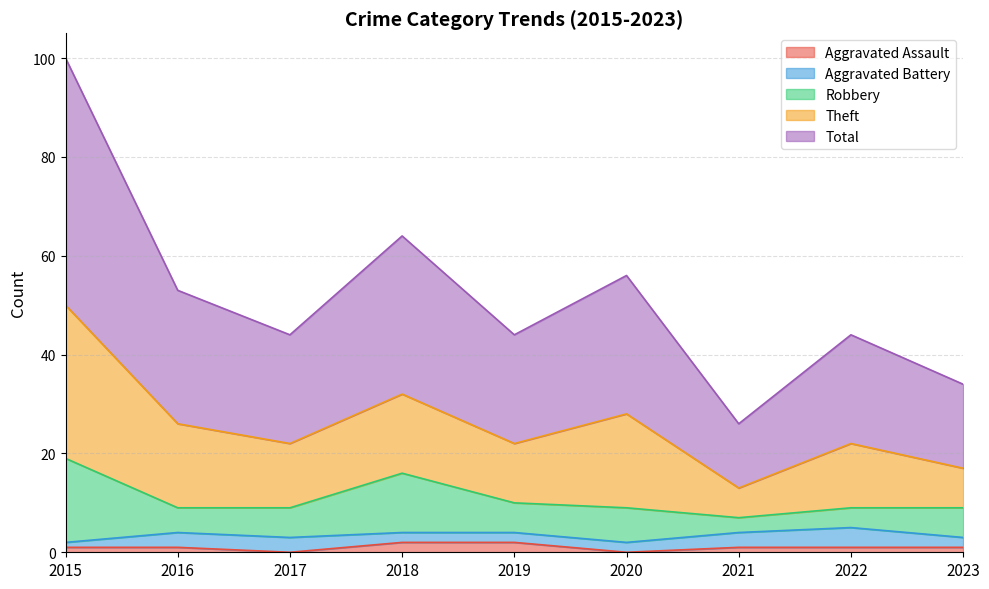

True or false: Robbery has a value of 6 at 2015.

False